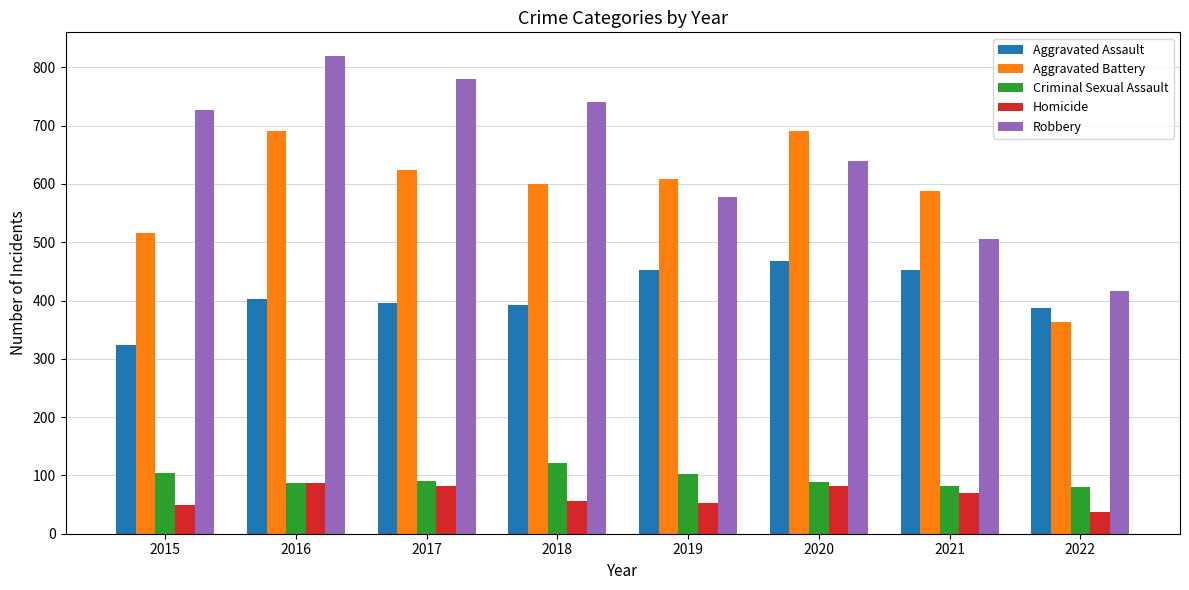

What is the value of the Homicide bar at the 4th from the left?

56